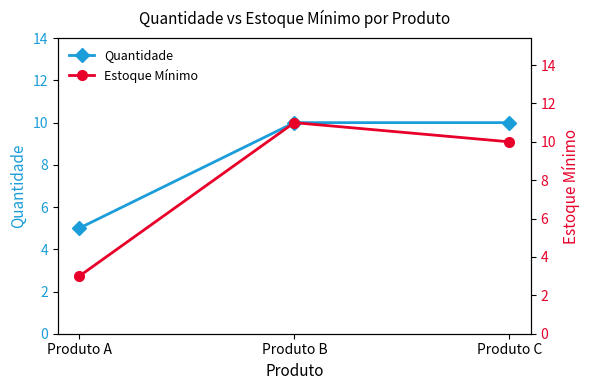

What is the value of the Estoque Mínimo point at the 1st from the left?

3